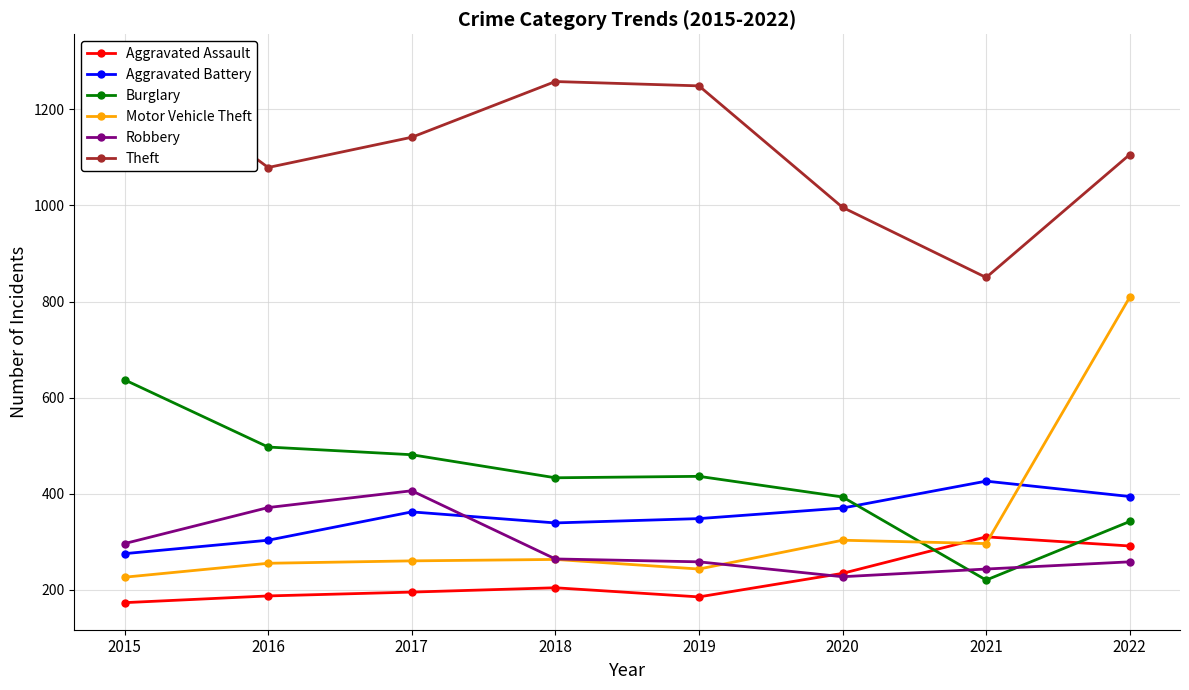

In Theft, how many points are higher than both neighbors (excluding endpoints)?

1